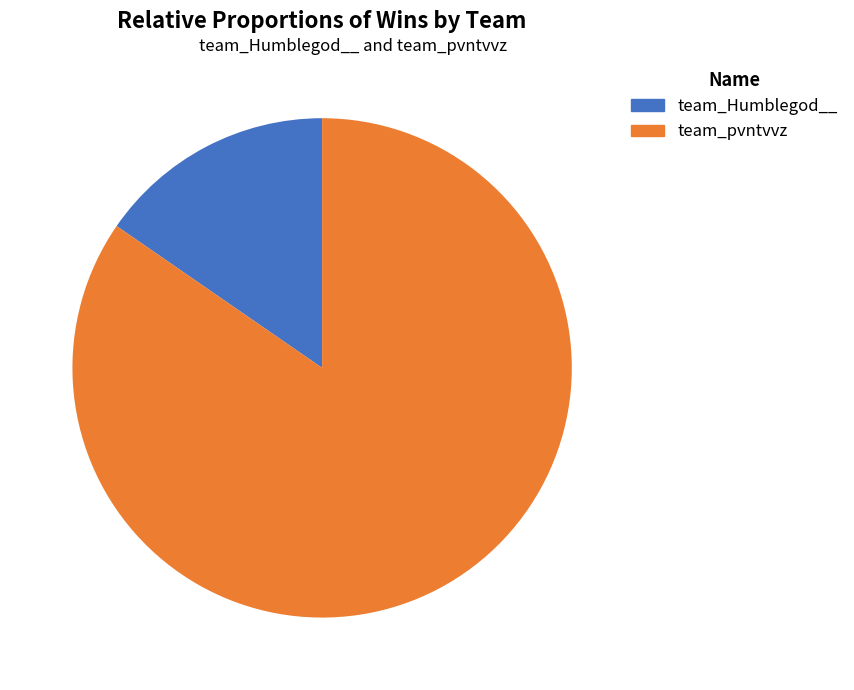

Which has a higher value, team_Humblegod__ or team_pvntvvz?

team_pvntvvz